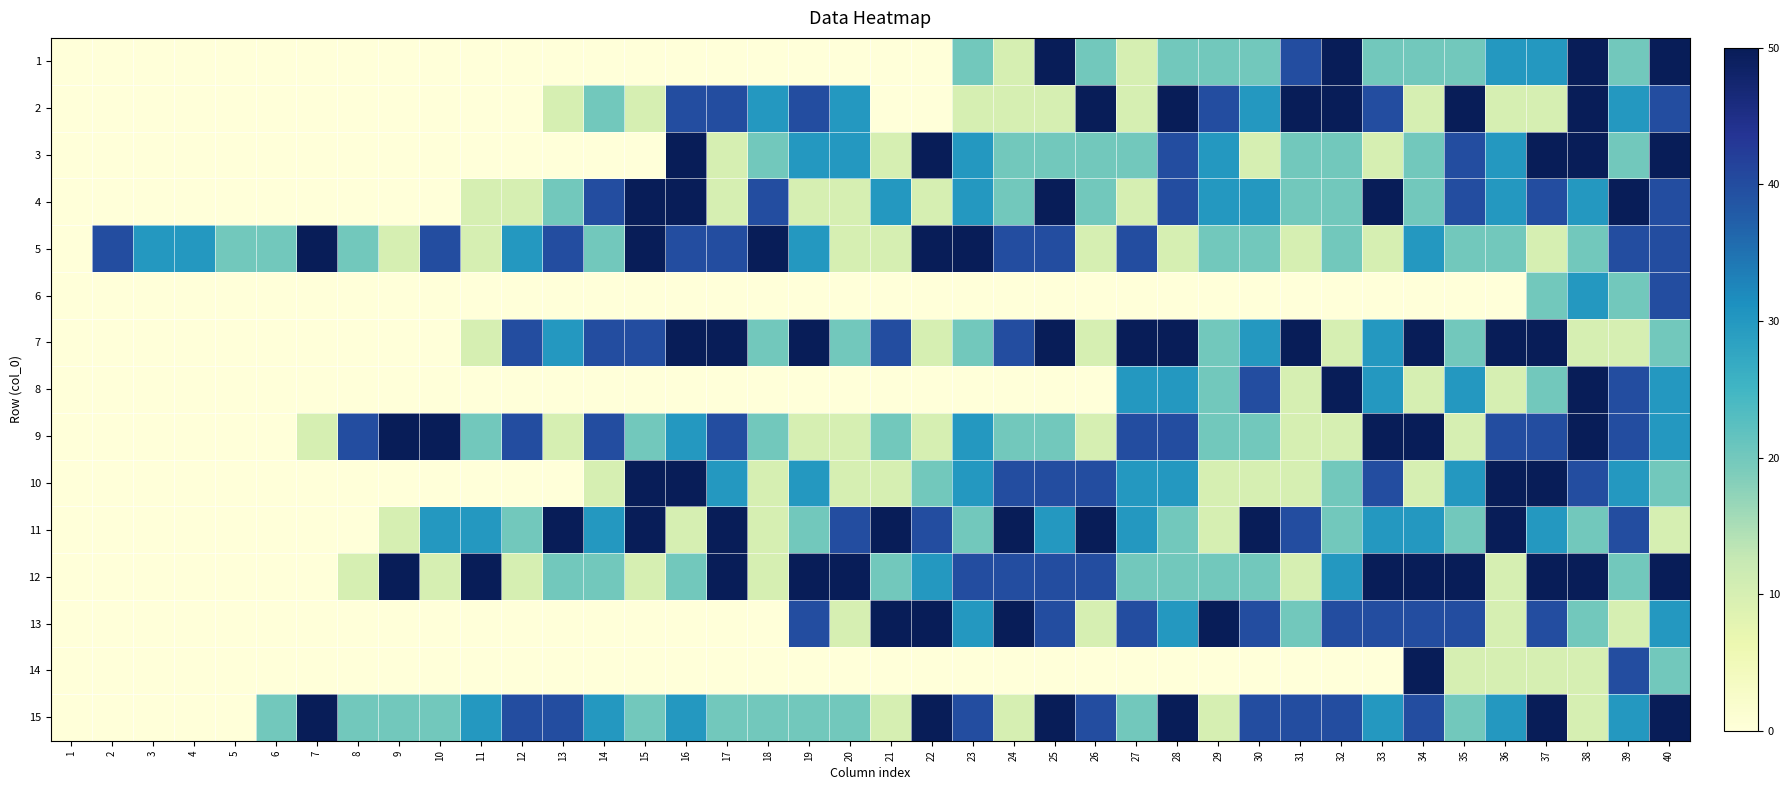

At which category is the sum across all series the highest?

40